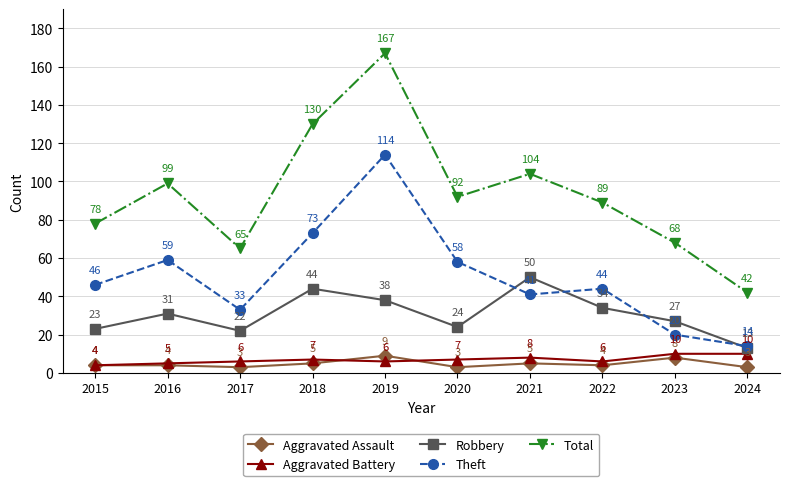

List the labels in order of Robbery value, largest first.

2021, 2018, 2019, 2022, 2016, 2023, 2020, 2015, 2017, 2024